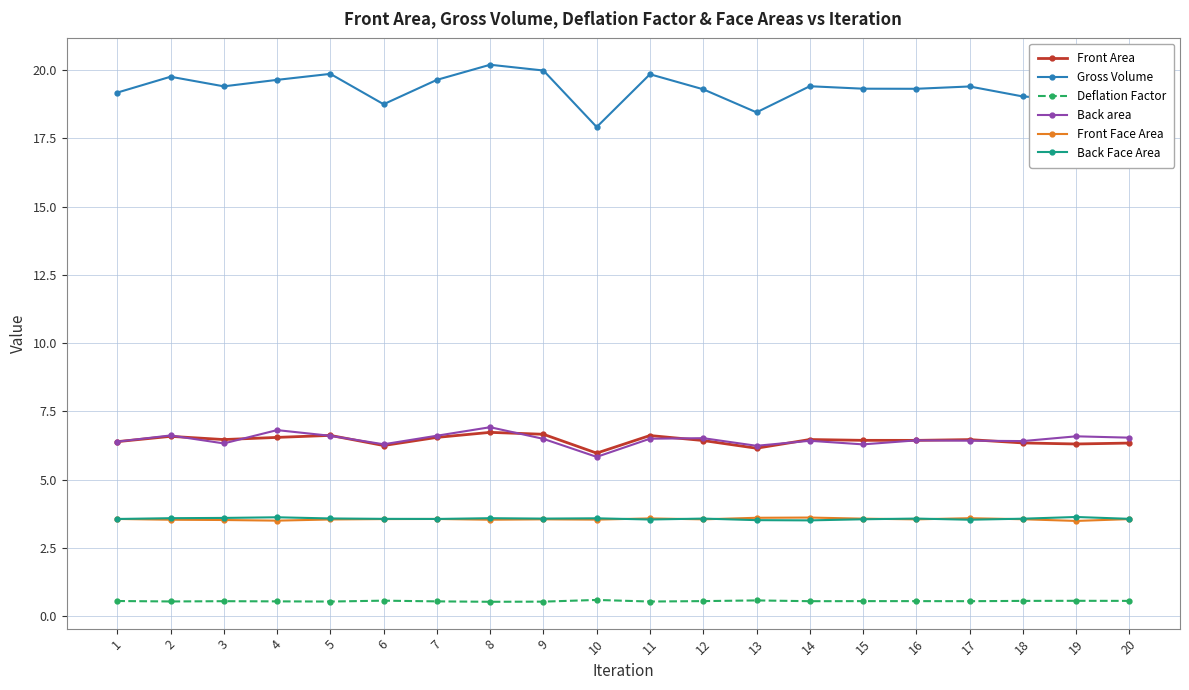

What is the minimum value shown in the chart?

0.5